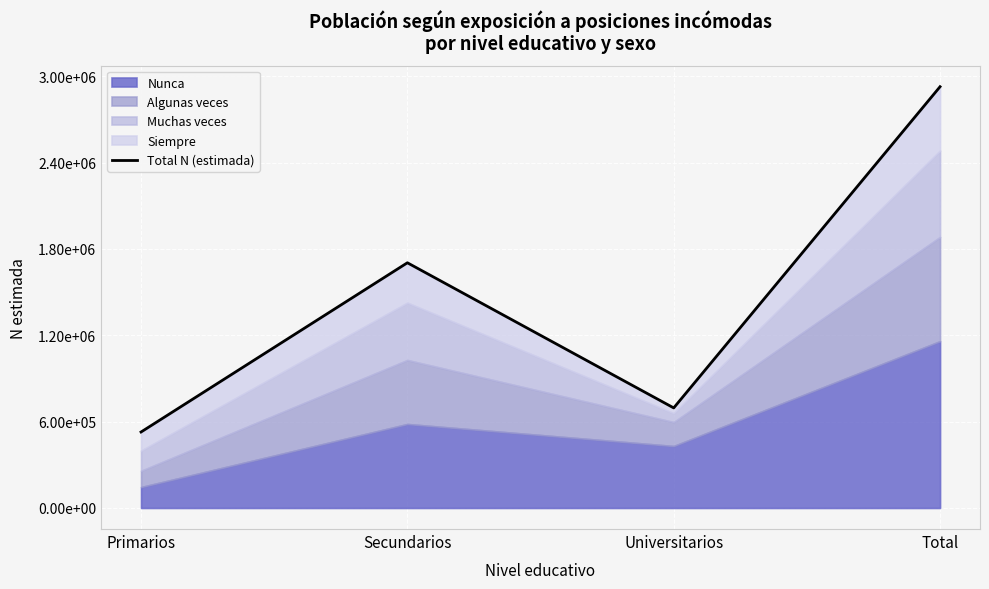

The chart shows a value of 695417 at Universitarios. True or false?

True